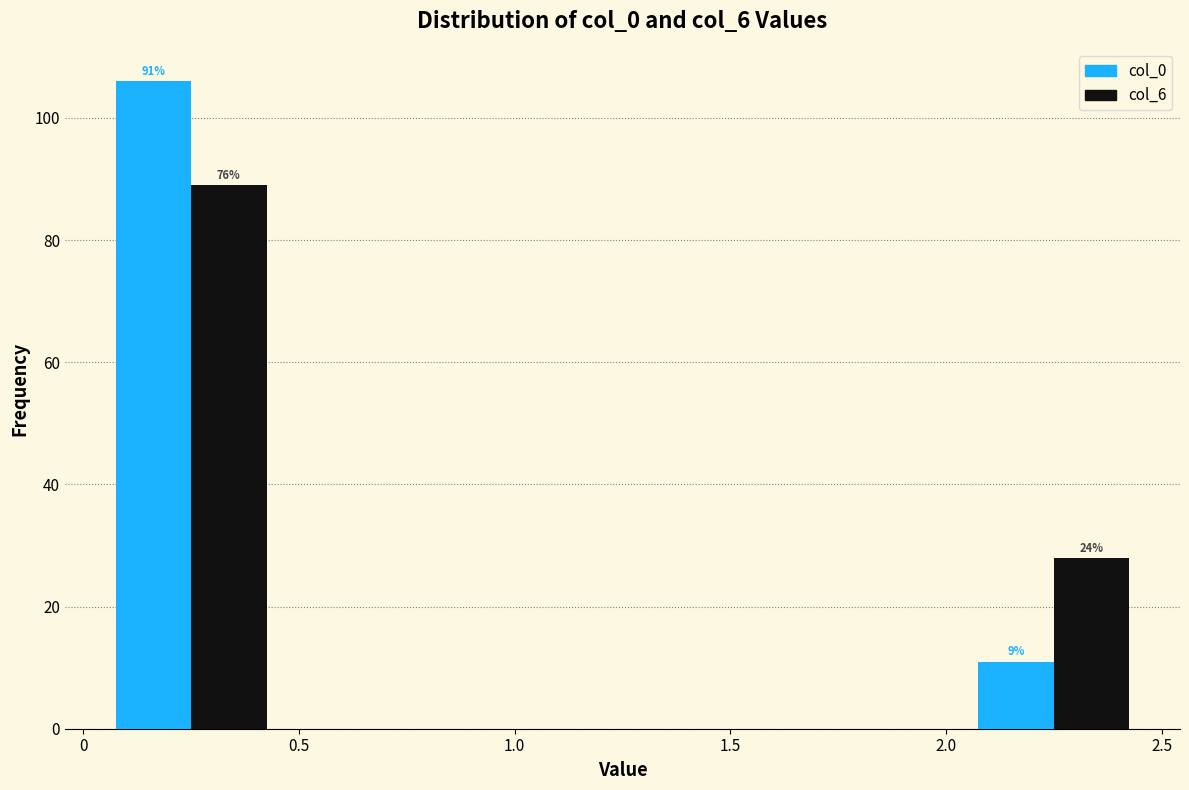

In the col_6 series, which range on the x-axis has the tallest bar?

0 to 0.5